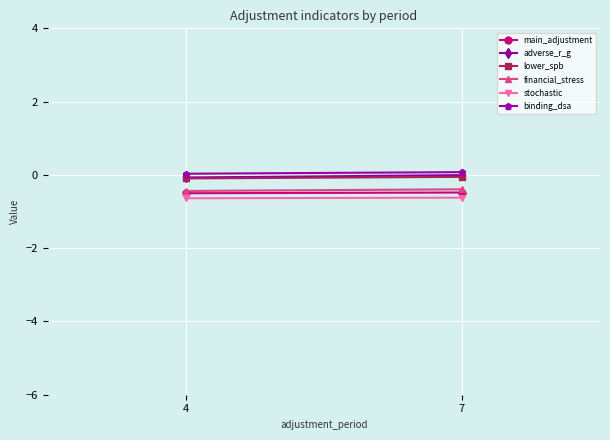

Reading left to right, list all the values displayed in this chart.

main_adjustment: 4=-0.5	7=-0.5
adverse_r_g: 4=-0.1	7=-0.0
lower_spb: 4=-0.1	7=-0.1
financial_stress: 4=-0.4	7=-0.4
stochastic: 4=-0.6	7=-0.6
binding_dsa: 4=0.0	7=0.1